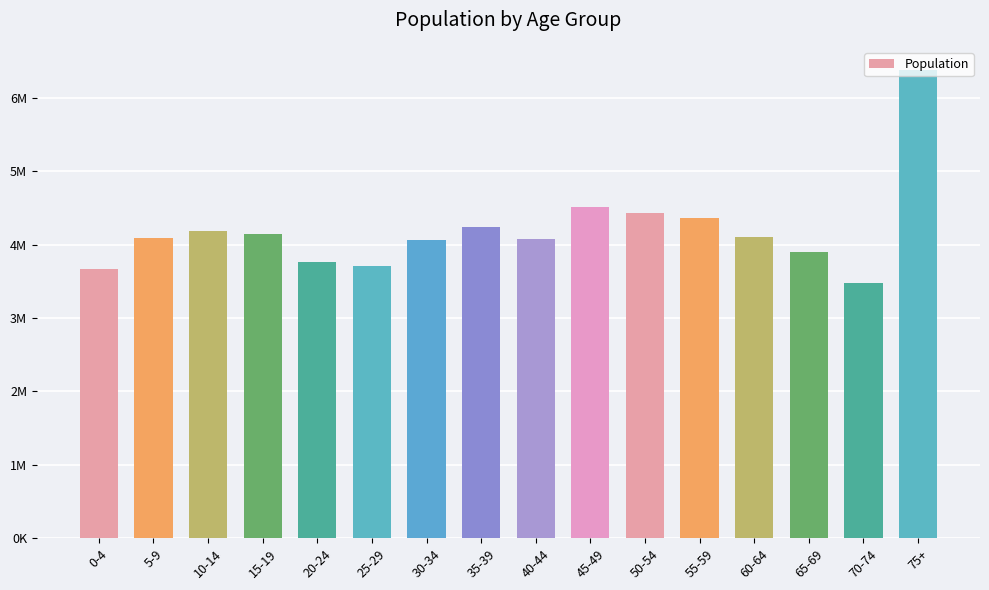

Which category has the lowest value across all series?

70-74